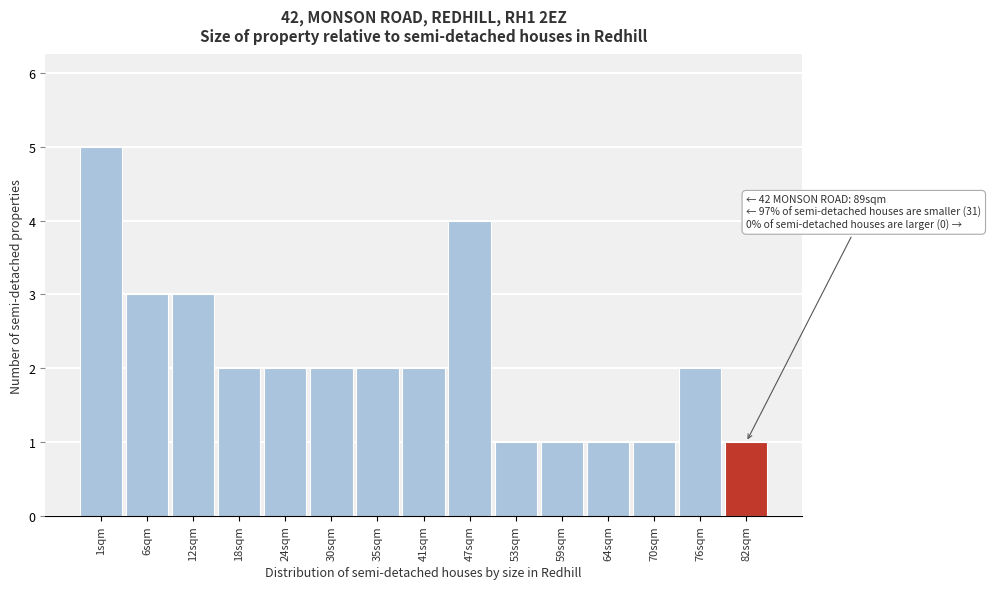

Reading left to right, what are all the values shown in this chart?

5	3	3	2	2	2	2	2	4	1	1	1	1	2	1